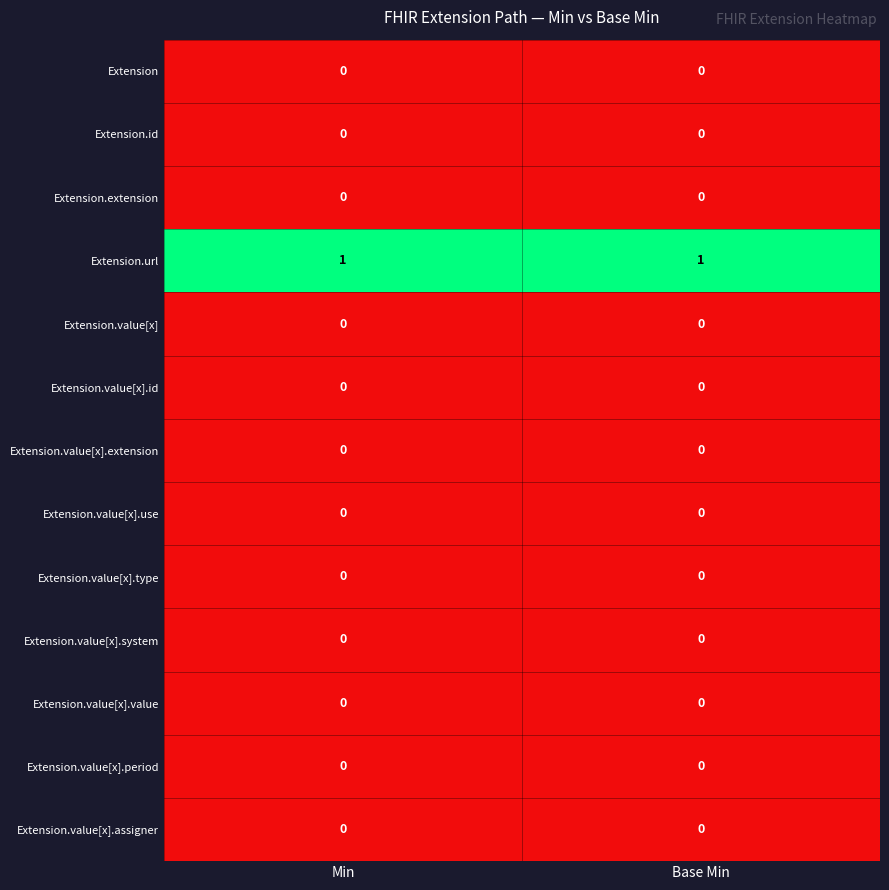

The Extension.value[x].period series shows 0 at Min. True or false?

True